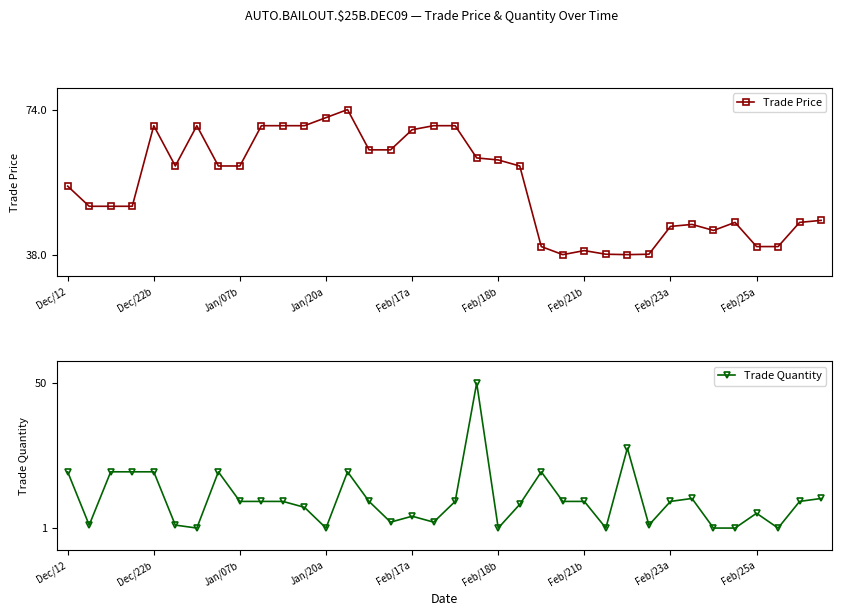

How many interior local peaks does the Trade Price series have?

6